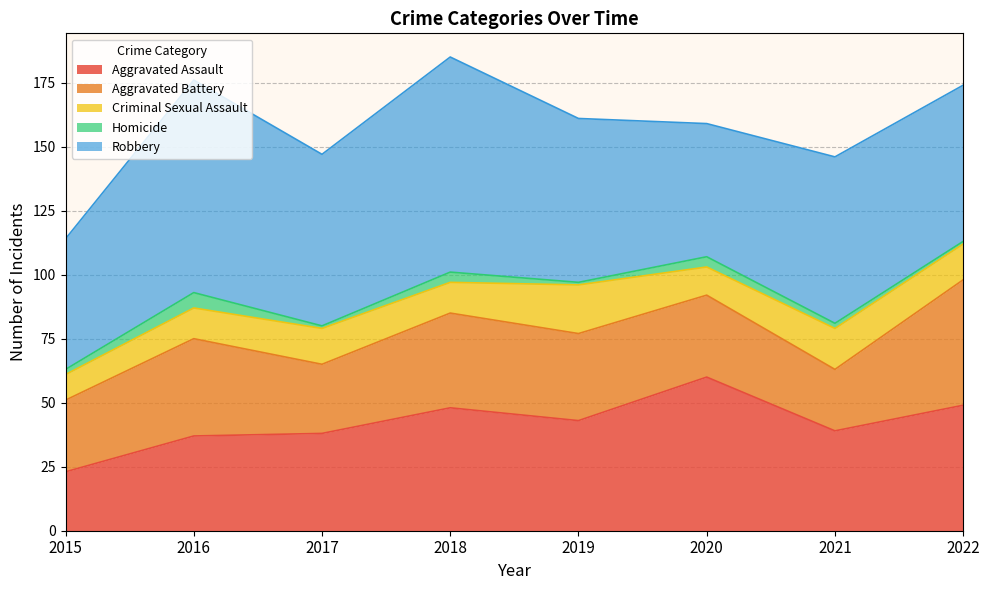

What is the minimum value shown in the chart?

1